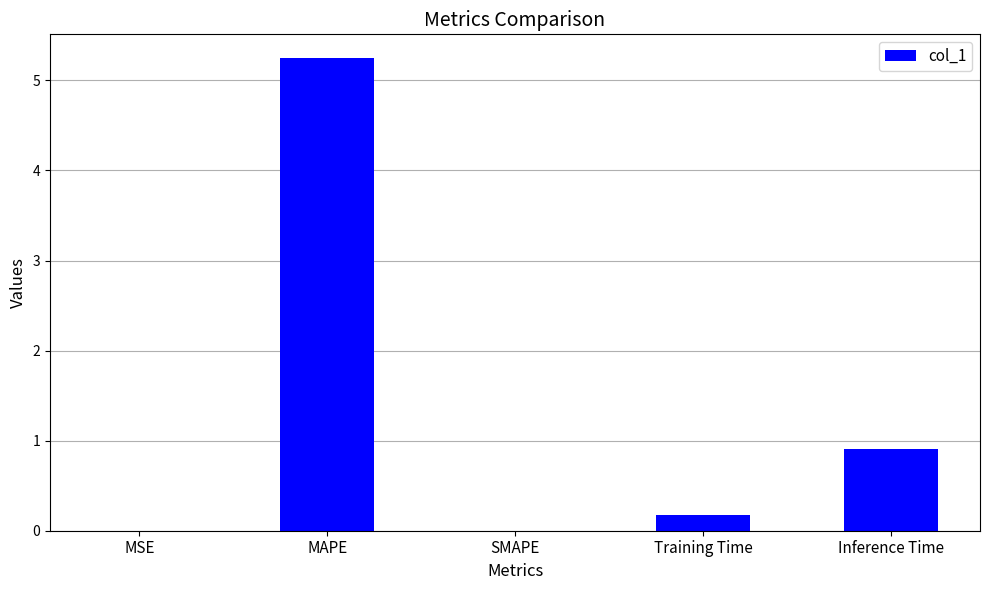

What is the sum of the values at SMAPE and Inference Time?

0.9